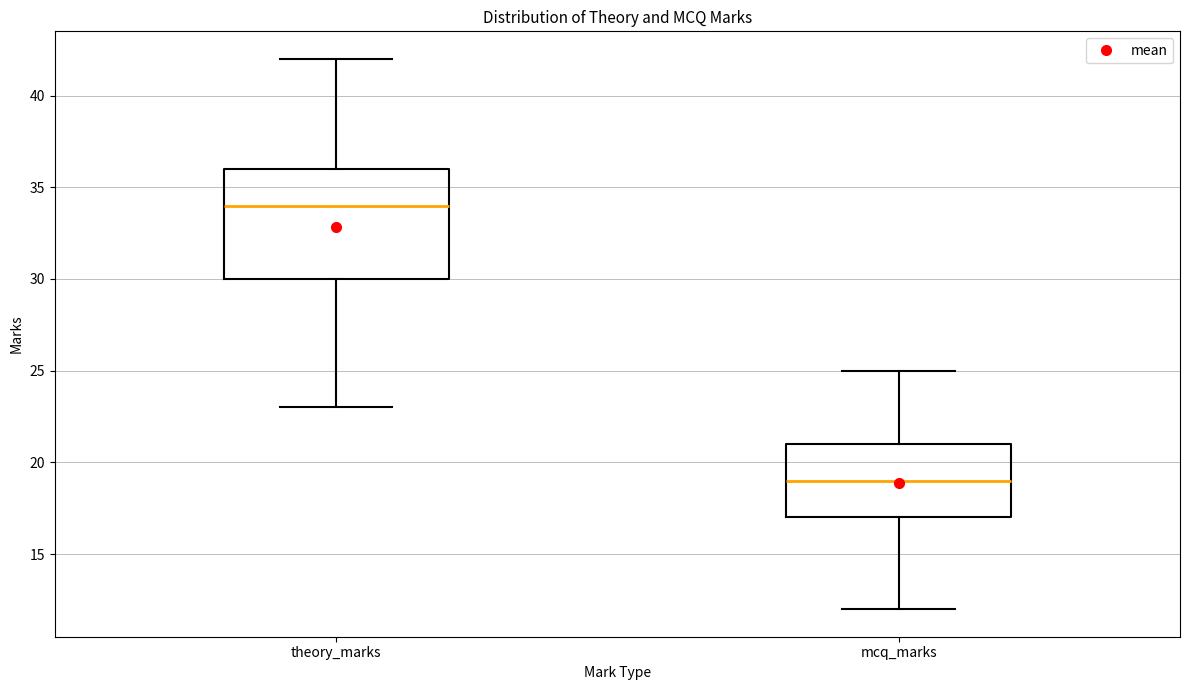

Which box has the highest median line?

theory_marks